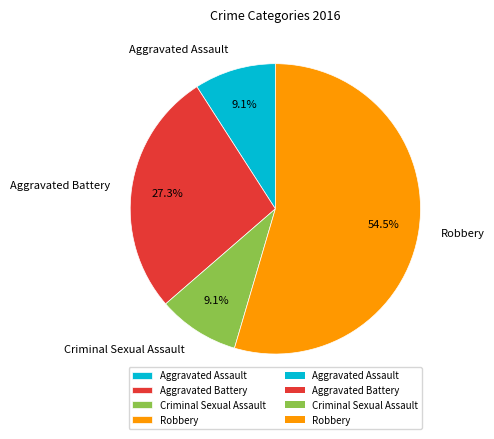

Is Aggravated Battery the majority of the pie?

No